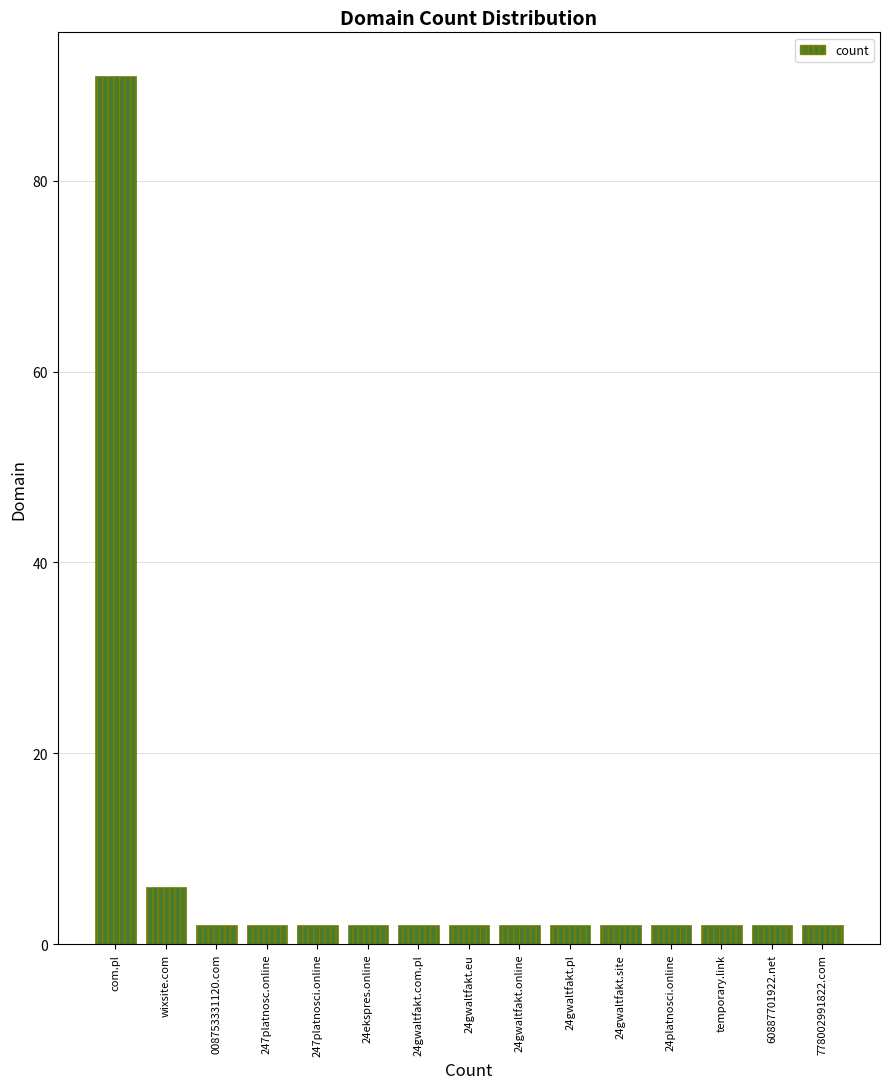

How many distinct data groups are displayed?

1